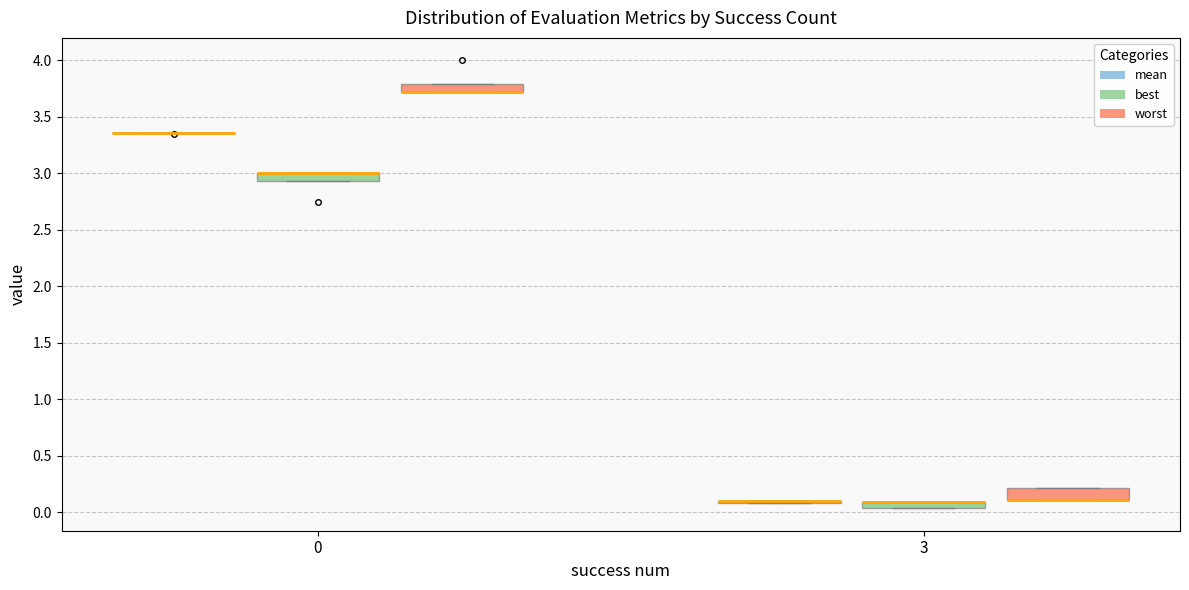

Where is the lower edge of the box for 3 (best) on the y-axis? The values are not printed on the chart, so give them approximately, as read against the axis.

0.05